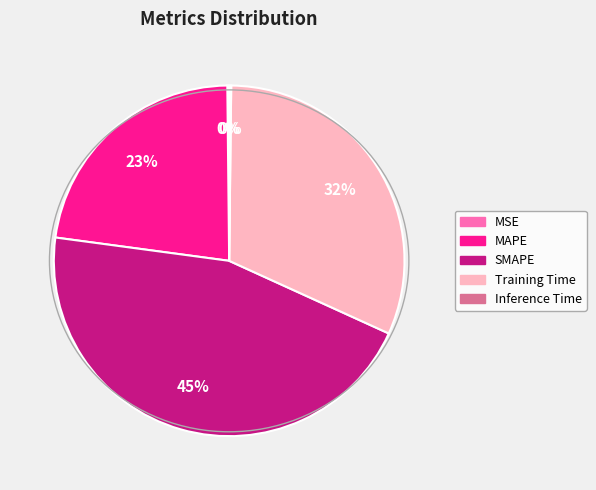

Is MAPE the majority of the pie?

No